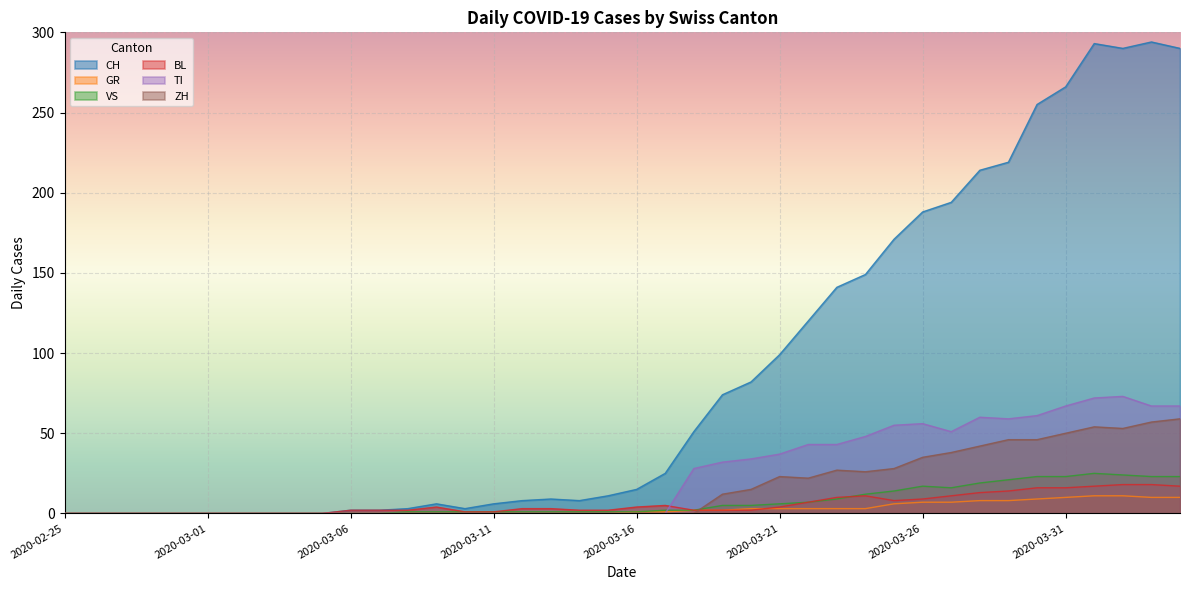

What is the maximum value for TI?

73